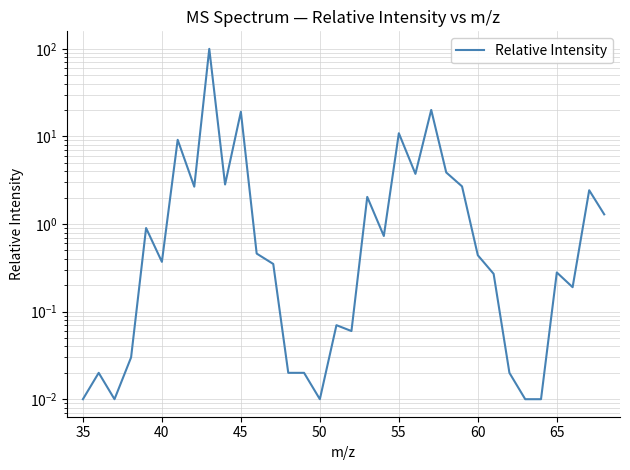

What is the difference between the second highest and minimum values?

20.1